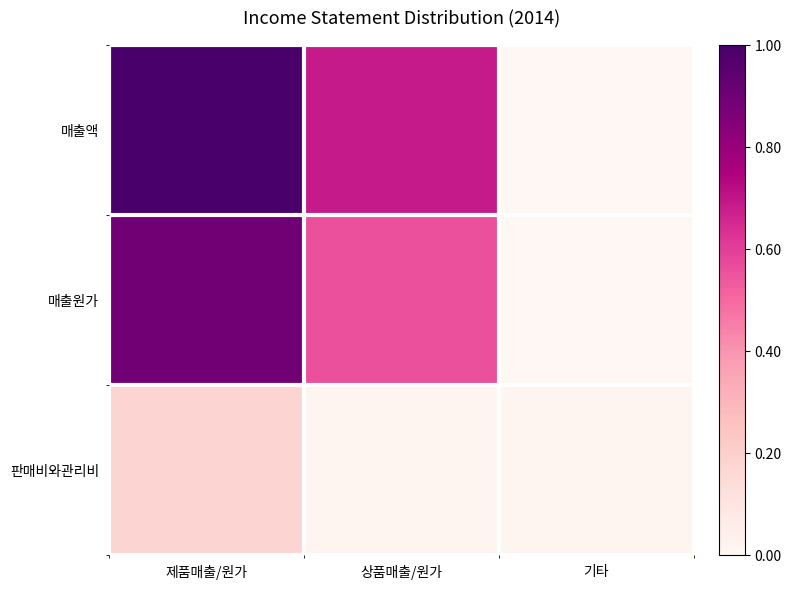

Which series has the largest total across all categories?

매출액